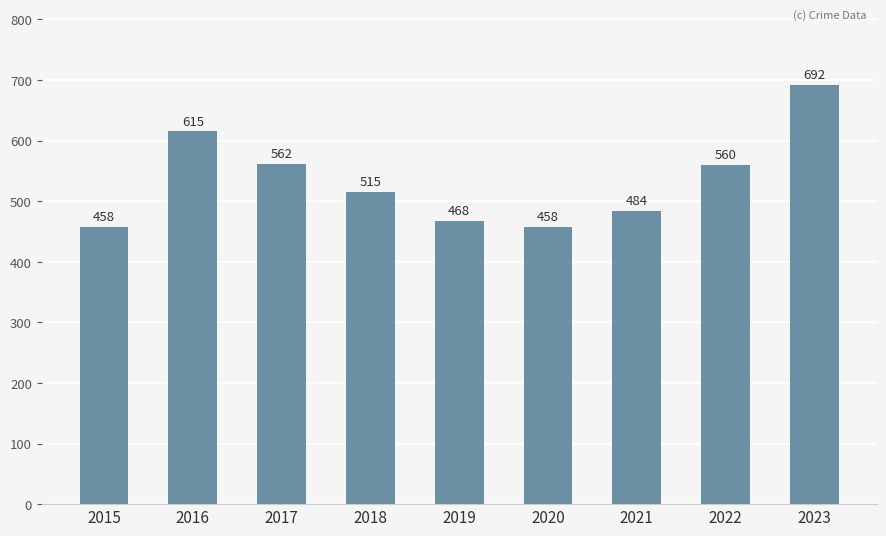

What is the difference between the maximum and second lowest values?

234